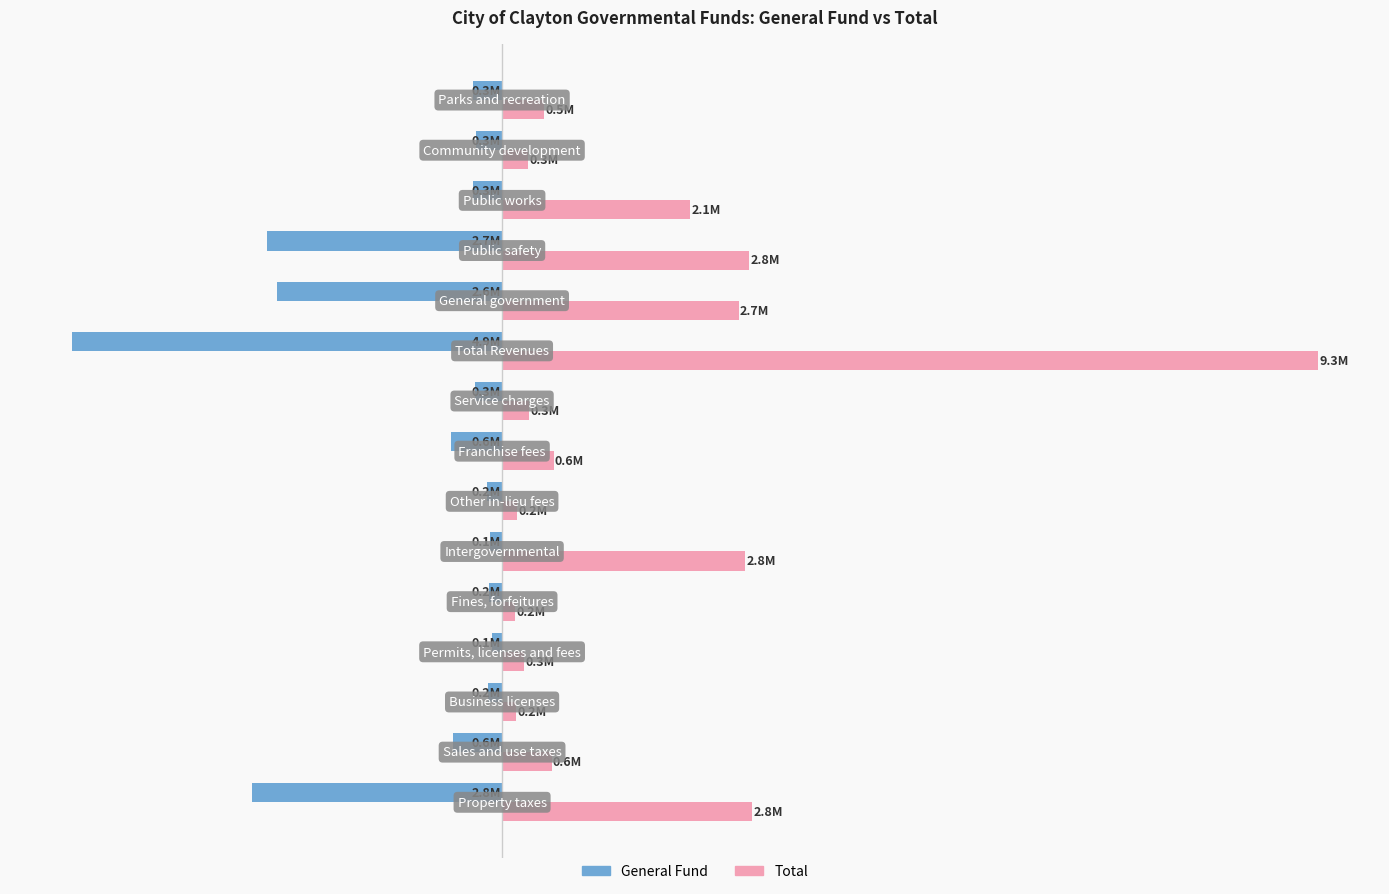

At how many categories does at least one series exceed 2092036?

6